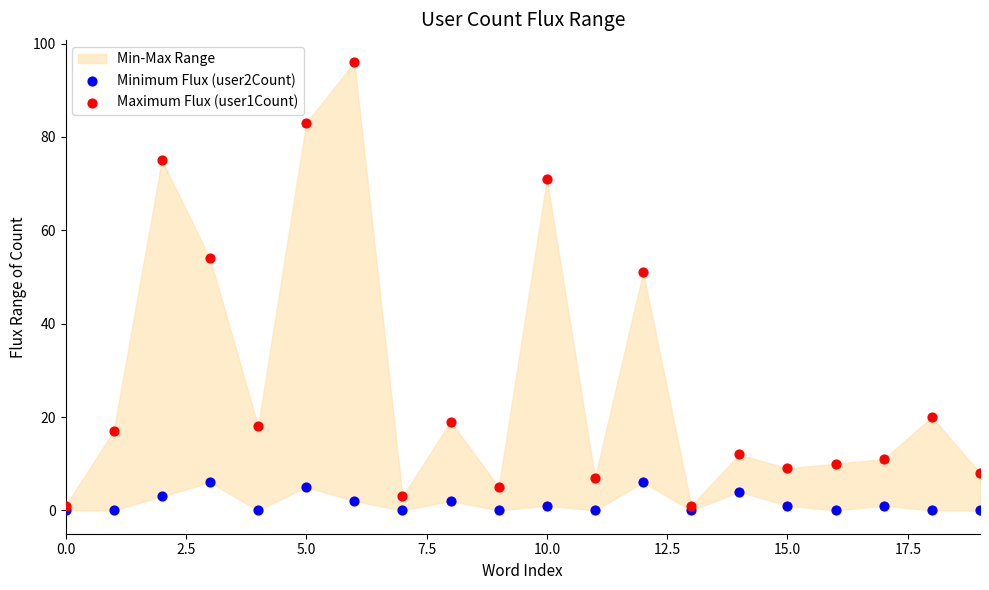

Across all series, what Y value is closest to 48?

51